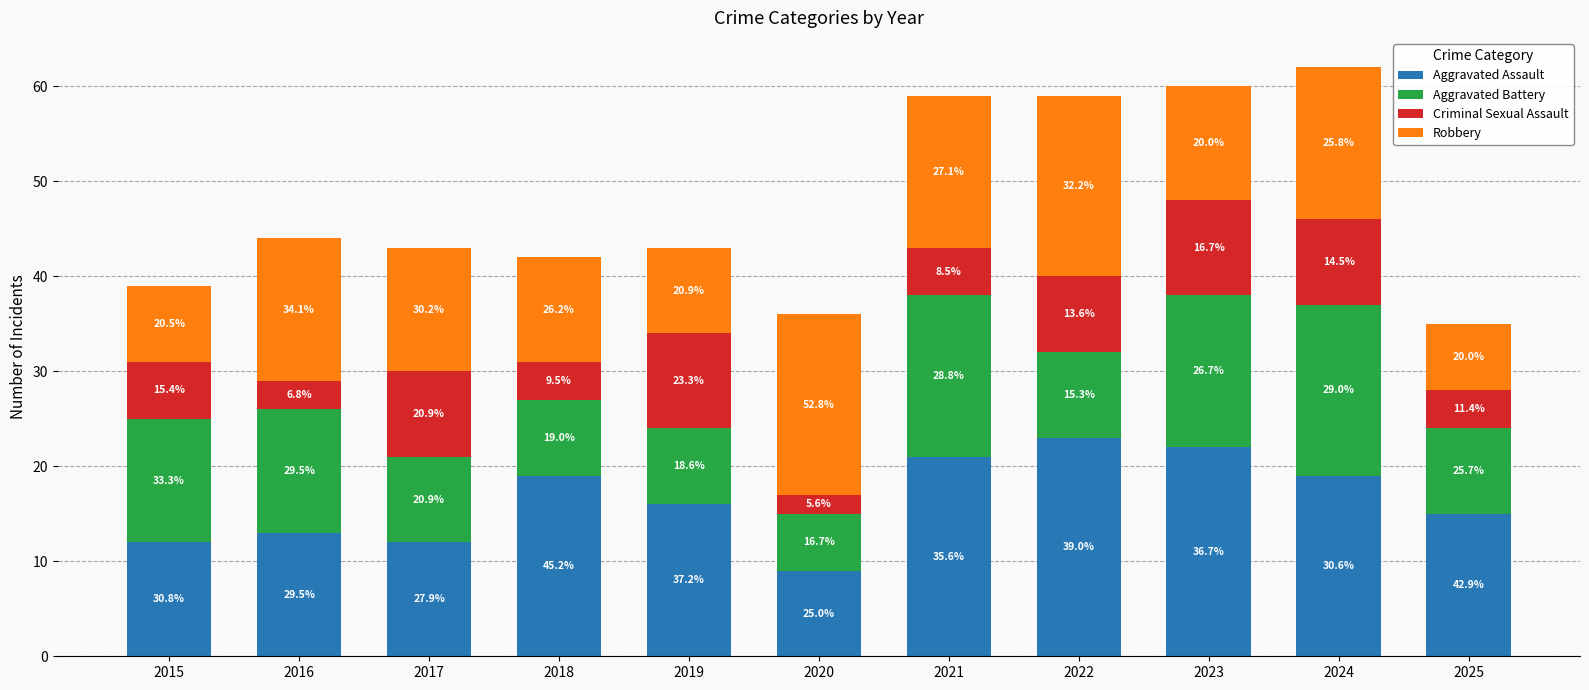

What are all the series names shown in the legend?

Aggravated Assault, Aggravated Battery, Criminal Sexual Assault, Robbery